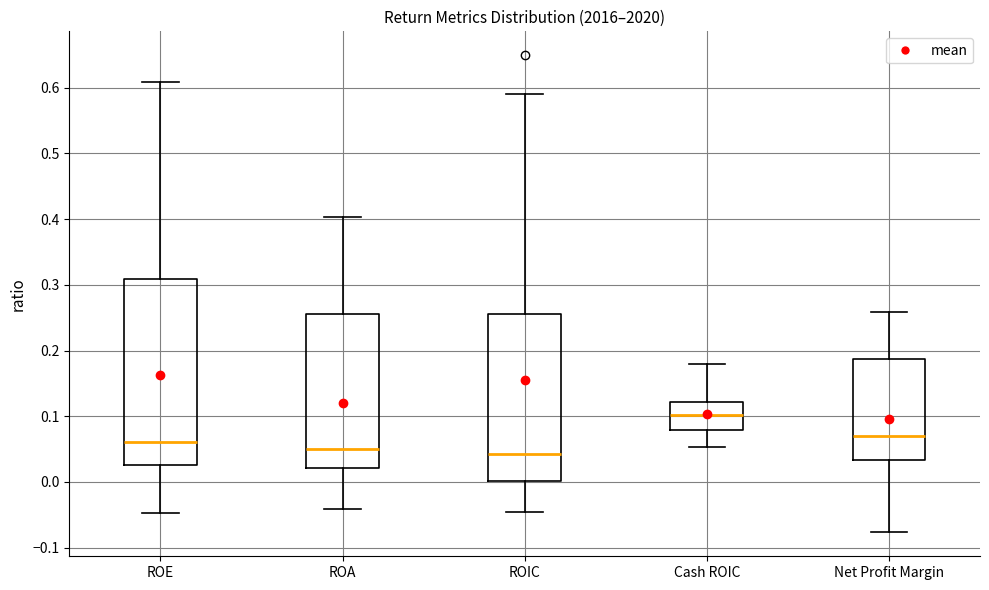

Where is the lower edge of the box for Net Profit Margin on the y-axis? The values are not printed on the chart, so give them approximately, as read against the axis.

0.03